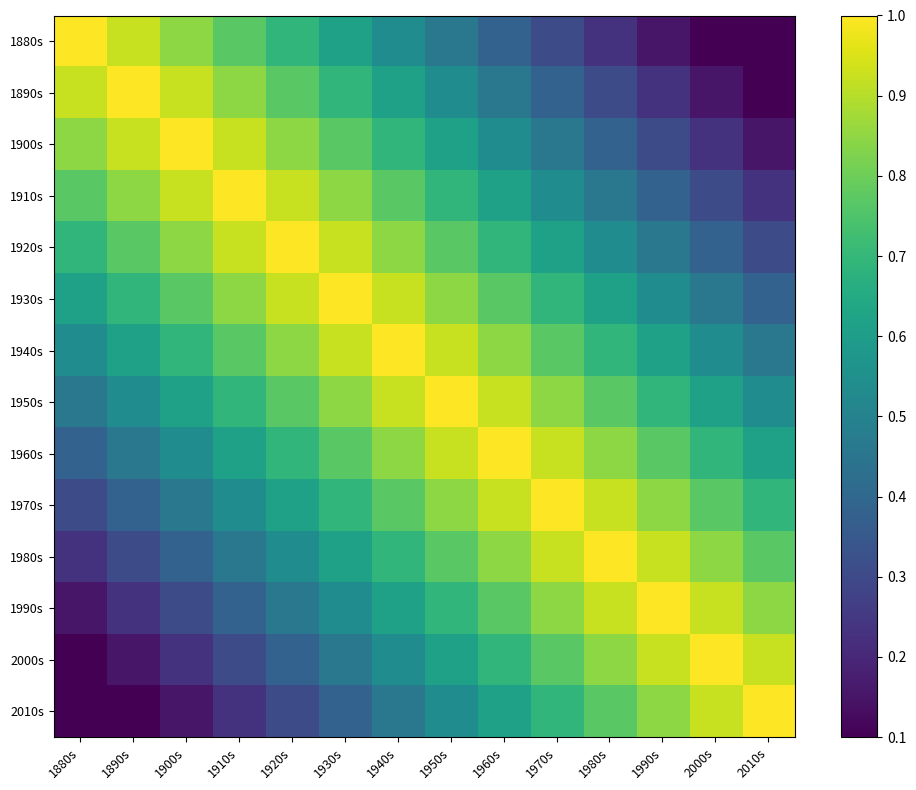

How many categories are shown in the chart?

14